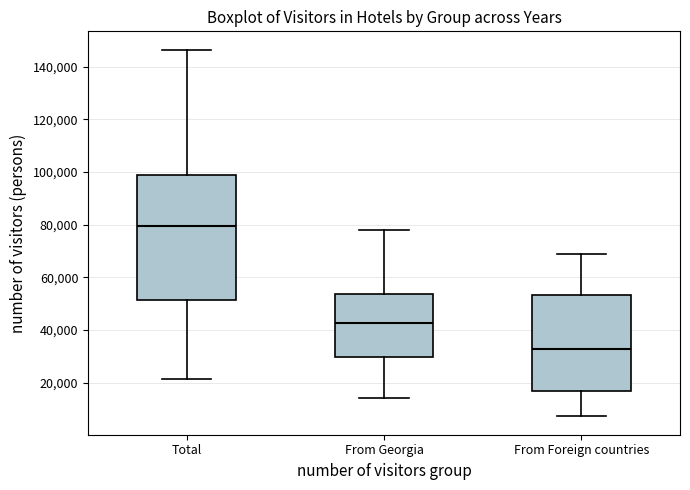

Reading left to right, read every box against the y-axis: the position of its median line, the range the box covers, and the ends of its whiskers. The values are not printed on the chart, so give them approximately, as read against the axis.

Total: median 80000, box 52000 to 98000, whiskers 22000 to 146000
From Georgia: median 42000, box 30000 to 54000, whiskers 14000 to 78000
From Foreign countries: median 32000, box 16000 to 54000, whiskers 8000 to 68000